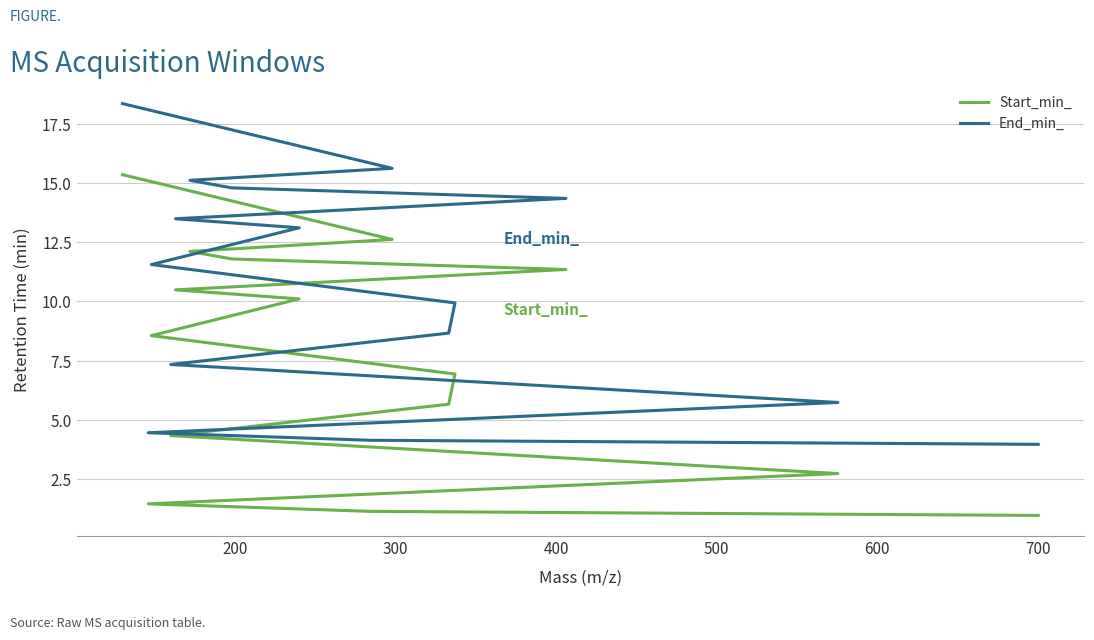

Reading left to right, list all the values displayed in this chart.

Start_min_: 1.0	1.1	1.5	2.7	4.3	5.7	6.9	8.6	10.1	10.5	11.3	11.8	12.1	12.6	15.3
End_min_: 4.0	4.1	4.5	5.7	7.3	8.7	9.9	11.6	13.1	13.5	14.3	14.8	15.1	15.6	18.3